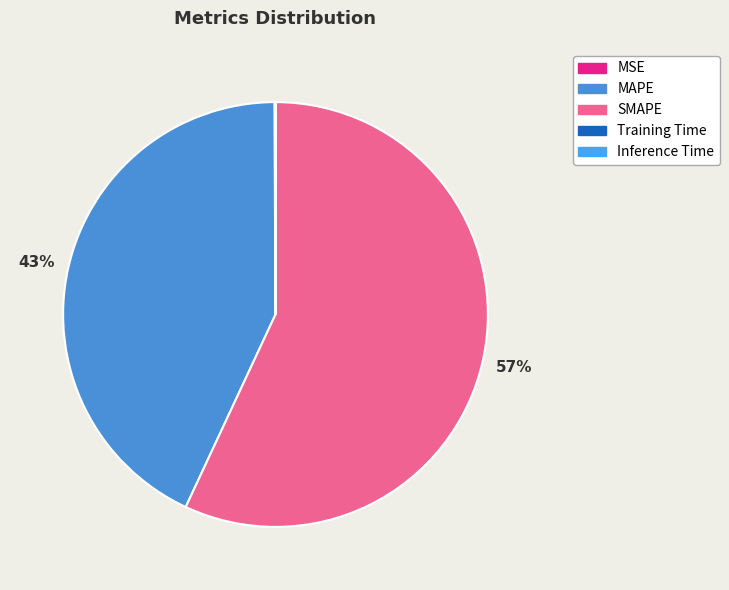

Between MAPE and MSE, which is larger?

MAPE